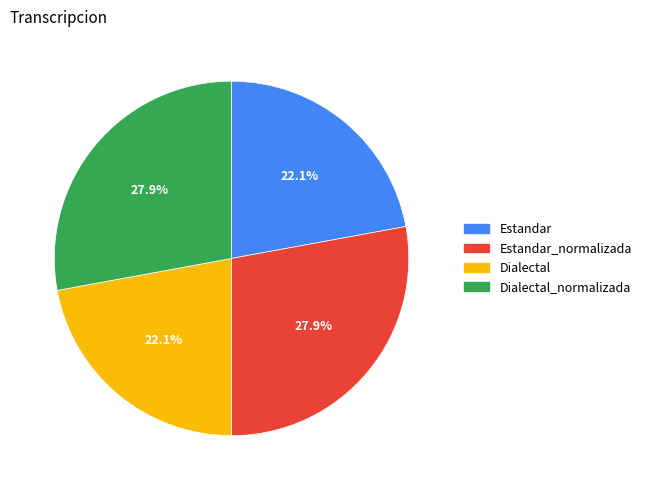

Is the sum of Estandar_normalizada and Dialectal_normalizada greater than half?

Yes